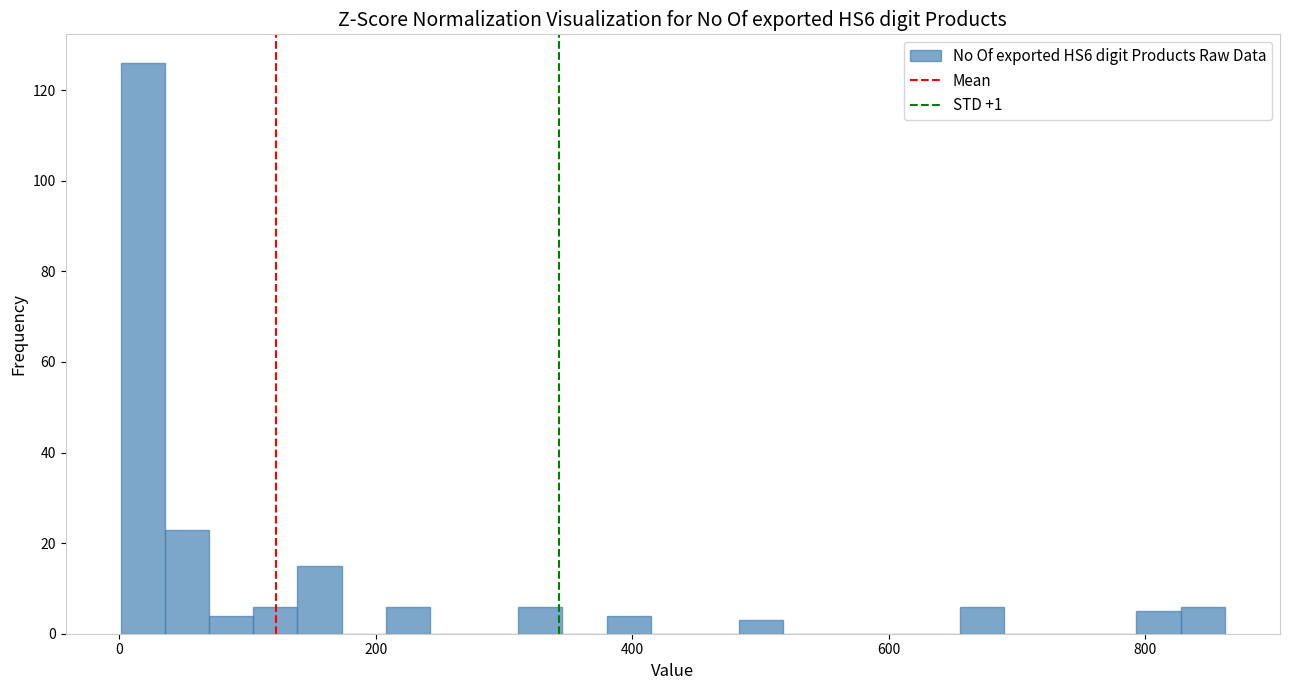

Around what value on the x-axis is the tallest bar? Give the approximate position of its centre, as read against the axis.

20